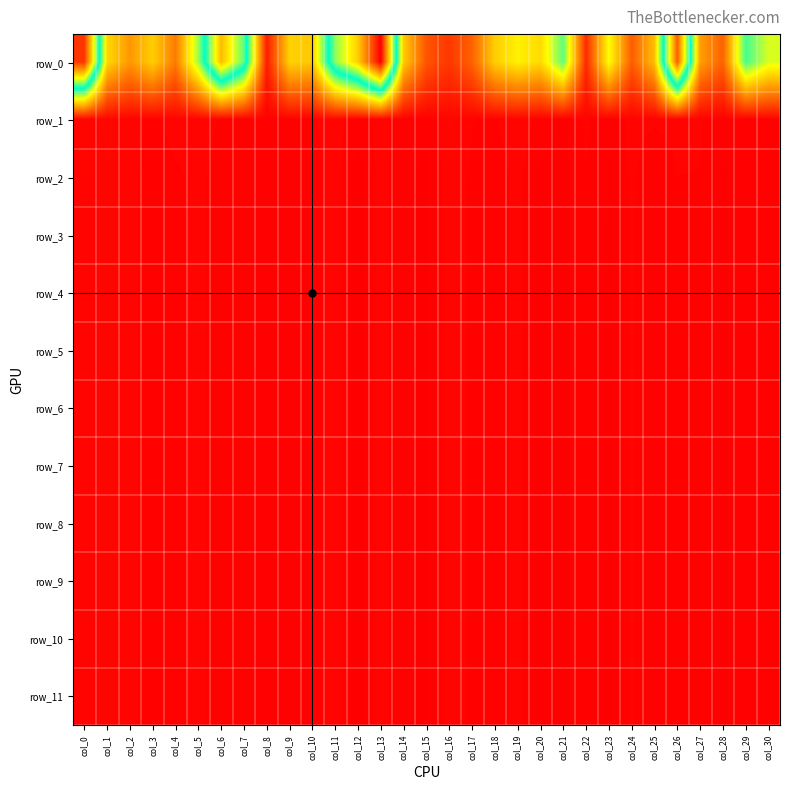

What is the lowest value of the row_10 series?

2385.7